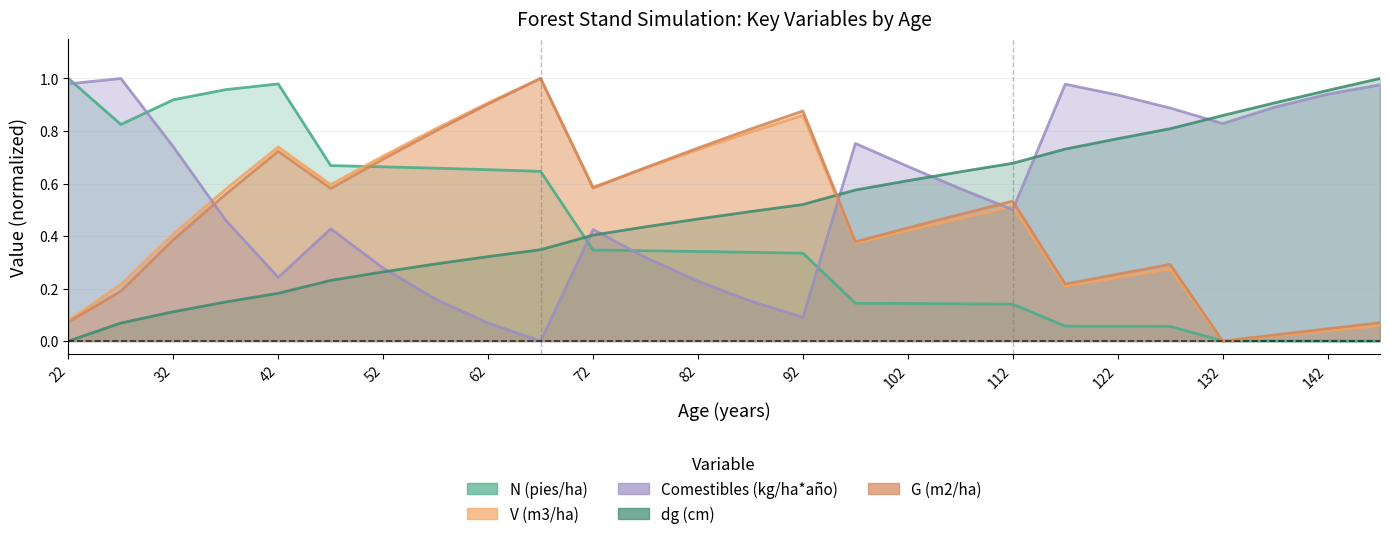

How many lines are shown in the chart?

5